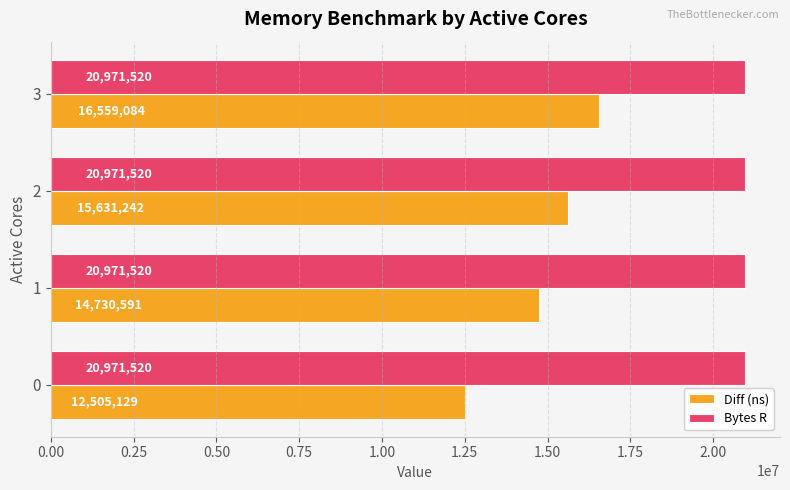

Which series has the widest spread of values?

Diff (ns)